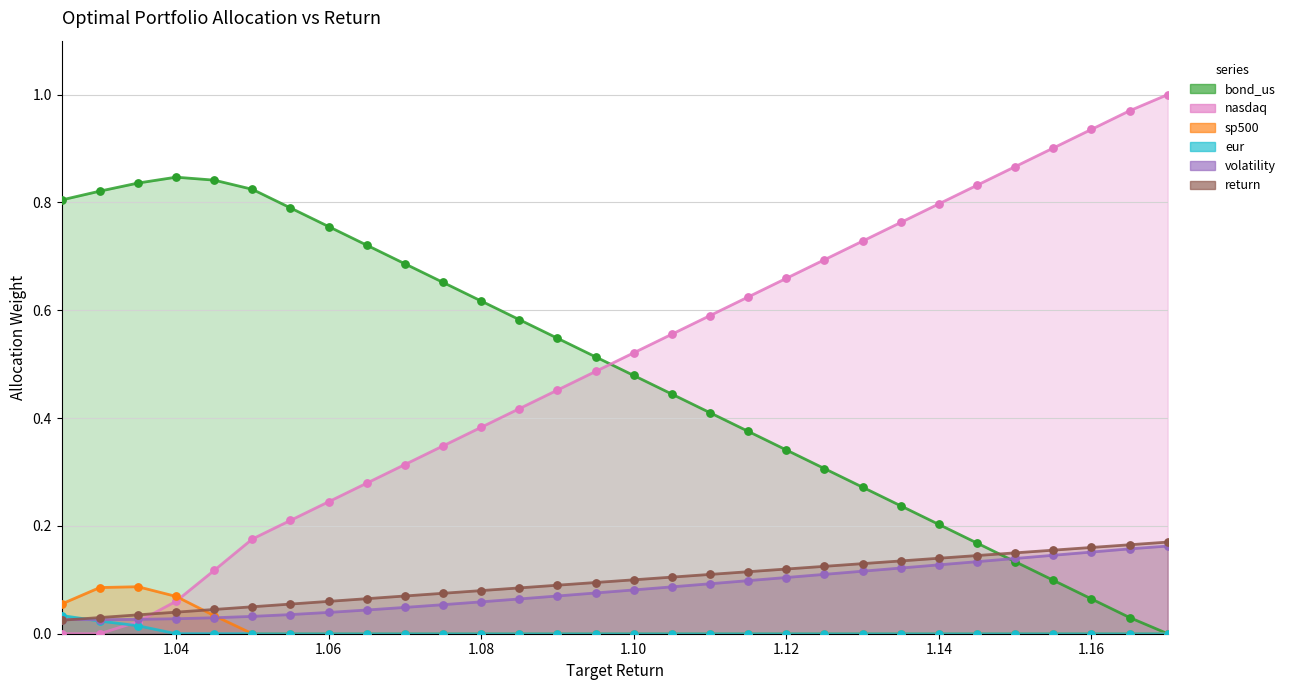

Which series has the widest spread of Y values?

nasdaq